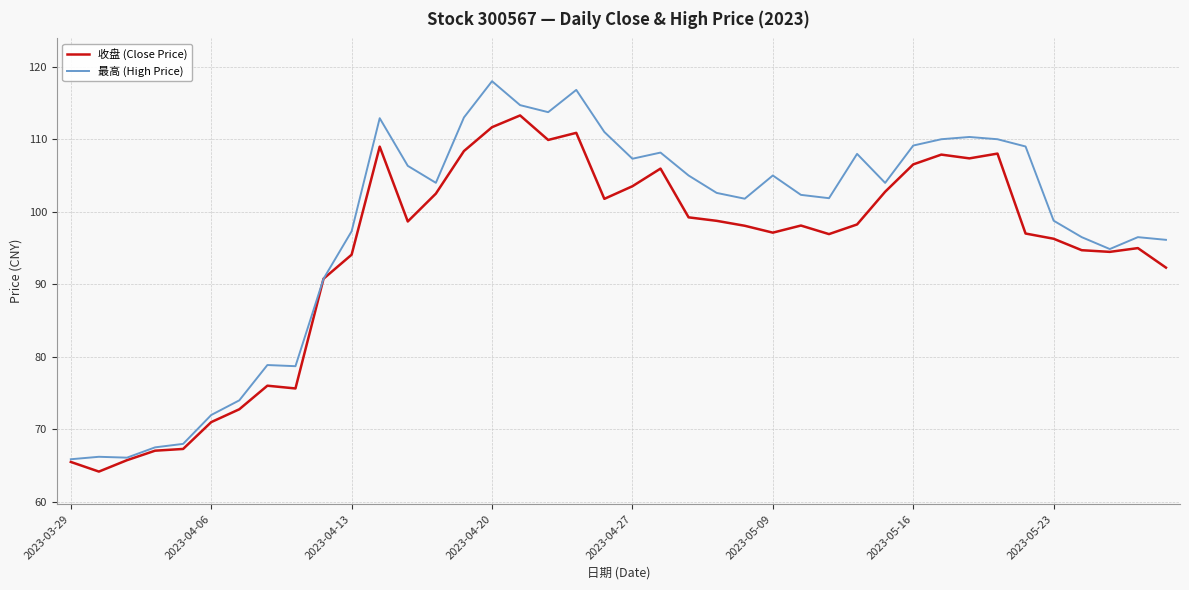

Does the chart have visible grid lines?

Yes